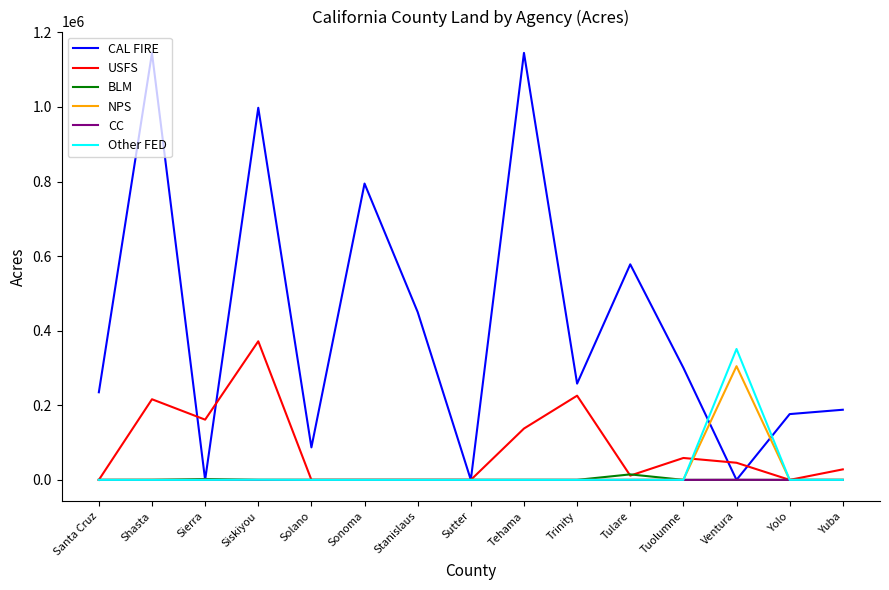

Which series has the largest total across all categories?

CAL FIRE